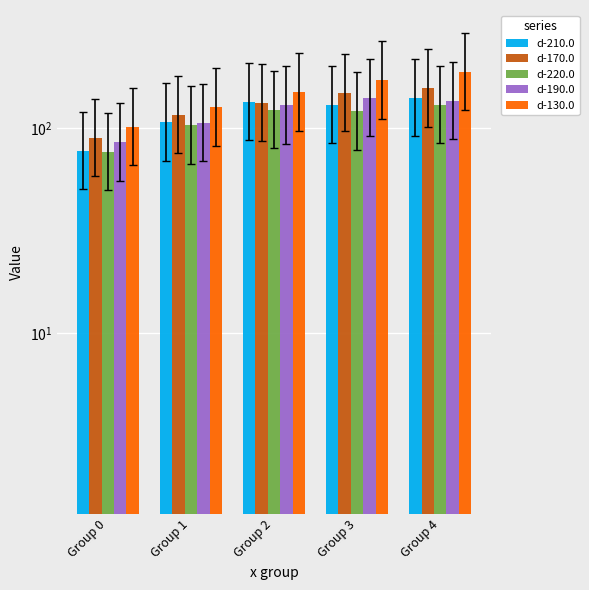

How many data points in d-190.0 are above 129?

3